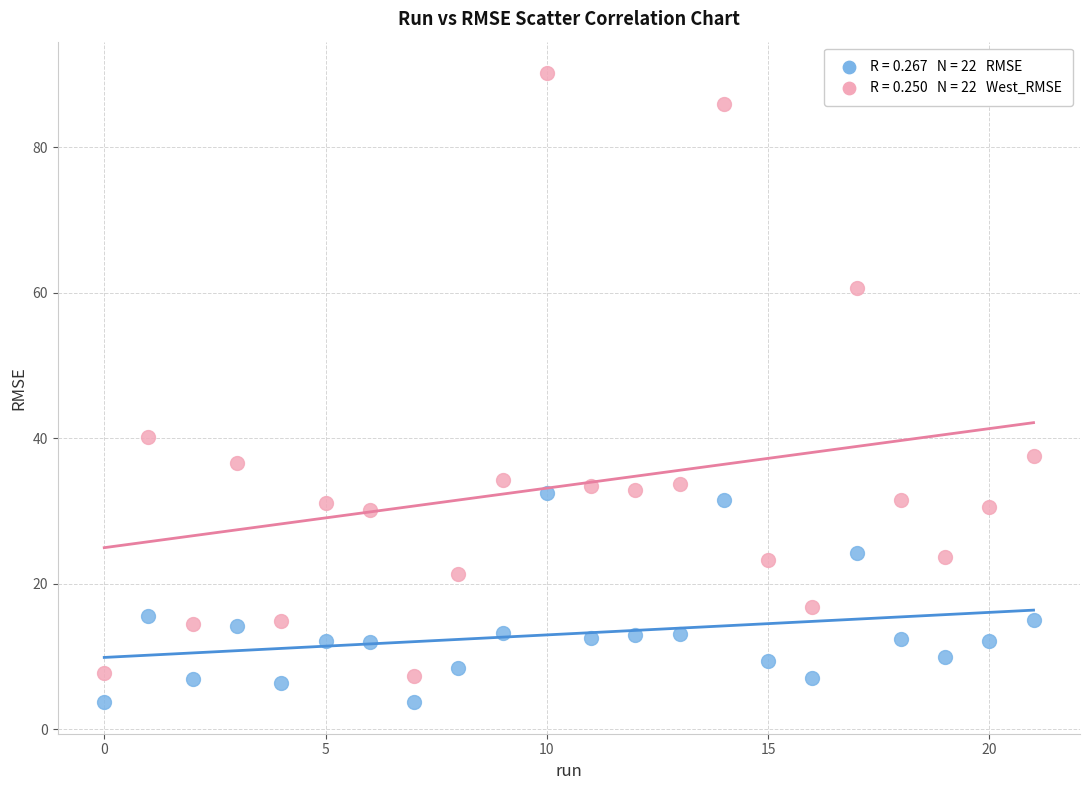

Across all data points, what is the range of Y values (max minus min)?

86.5